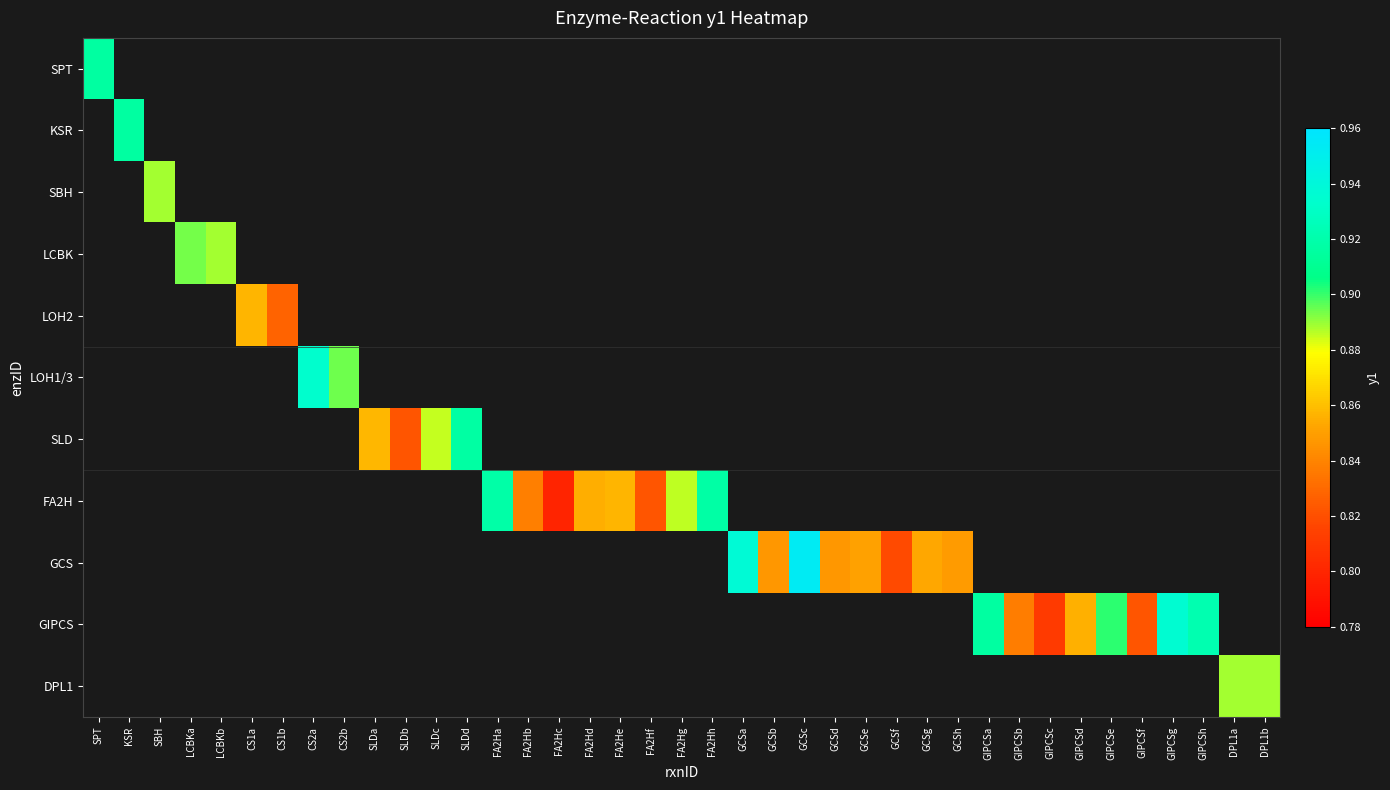

Read the SLD value at SLDc.

0.9